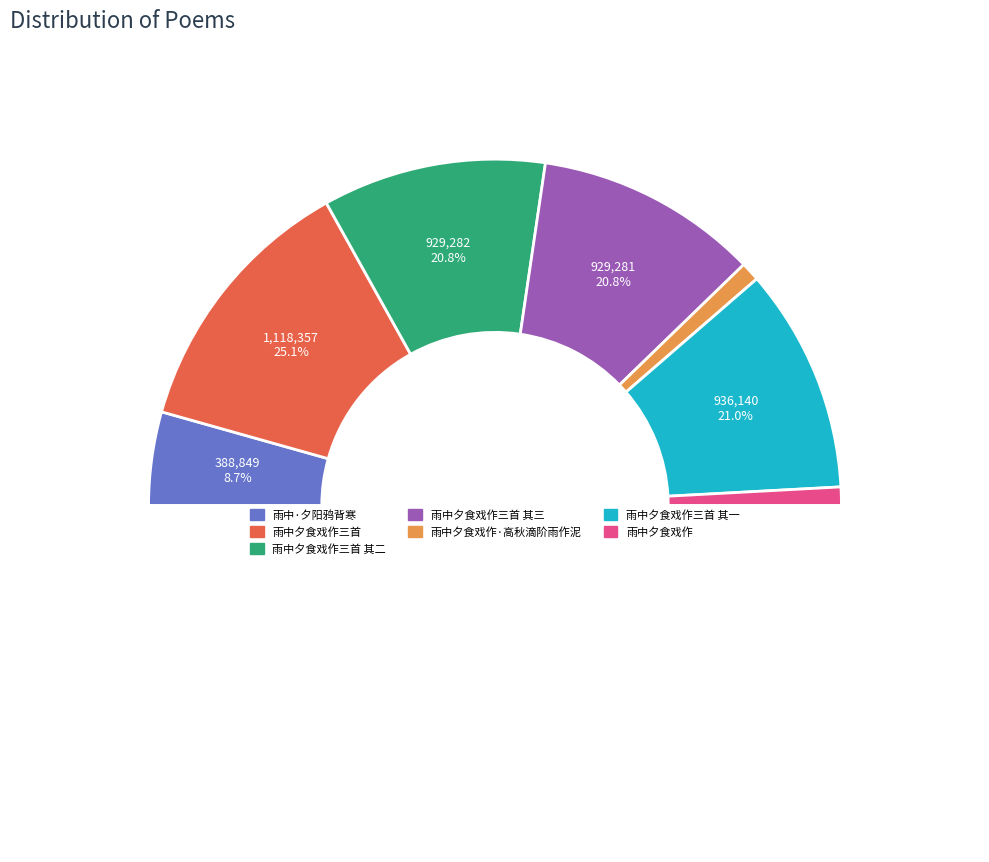

To the nearest percent, what percentage of the pie is 雨中夕食戏作三首 其三?

21%